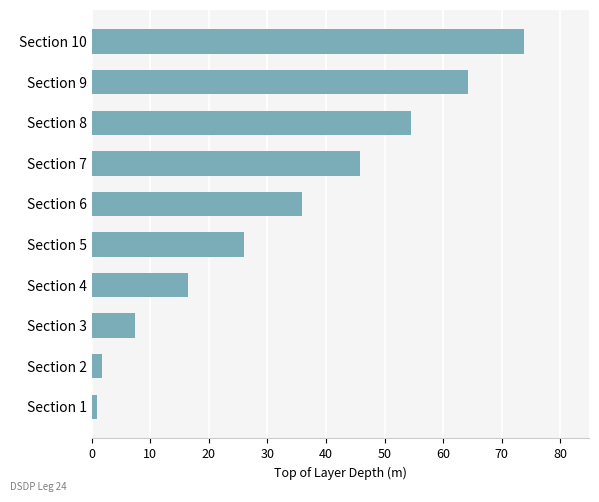

Where is the data nearest to the value 37?

Section 6